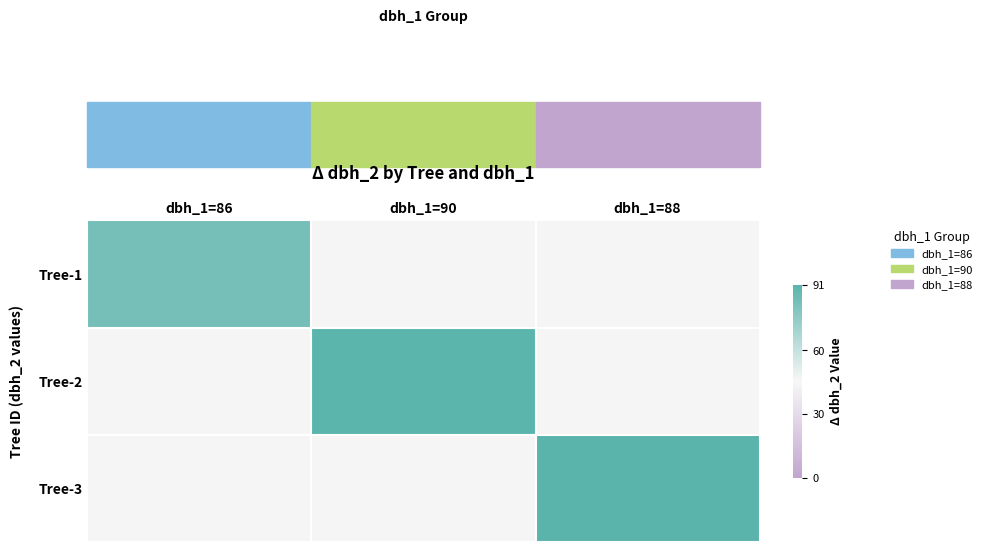

Is it true that Tree-2 equals 160.8 at dbh_1=90?

False